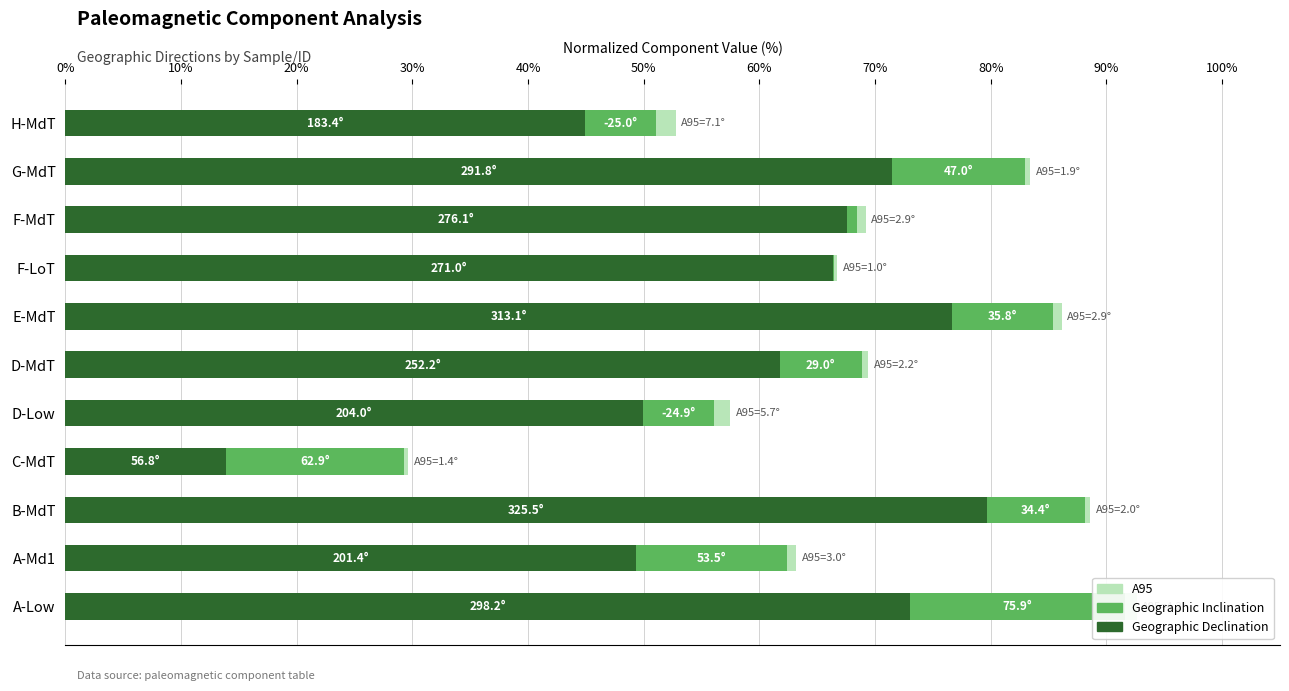

Which series has the largest range (max minus min)?

Geographic Declination